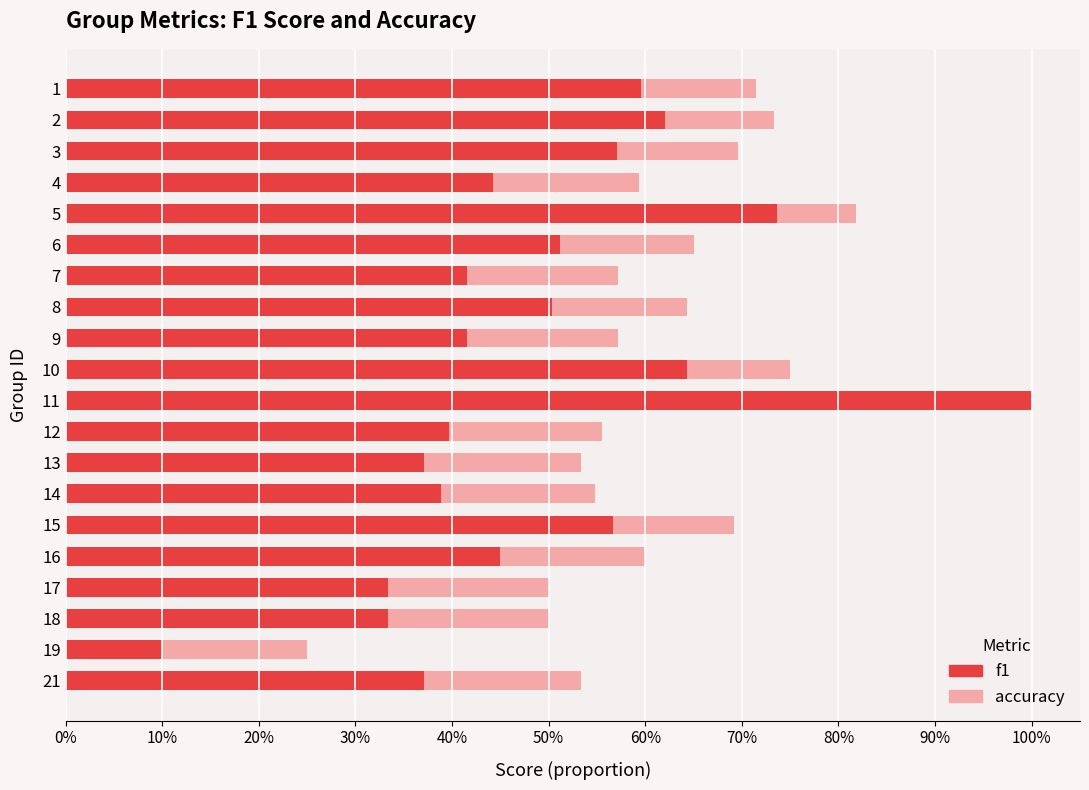

What are all the series names shown in the legend?

f1, accuracy